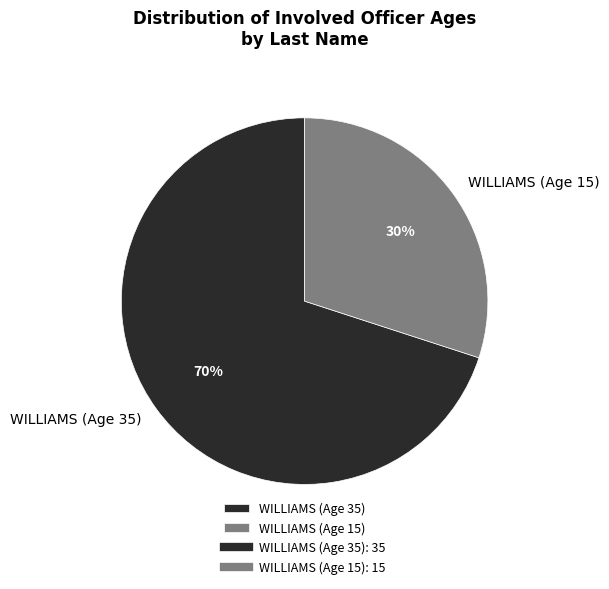

How many segments does this pie chart have?

2